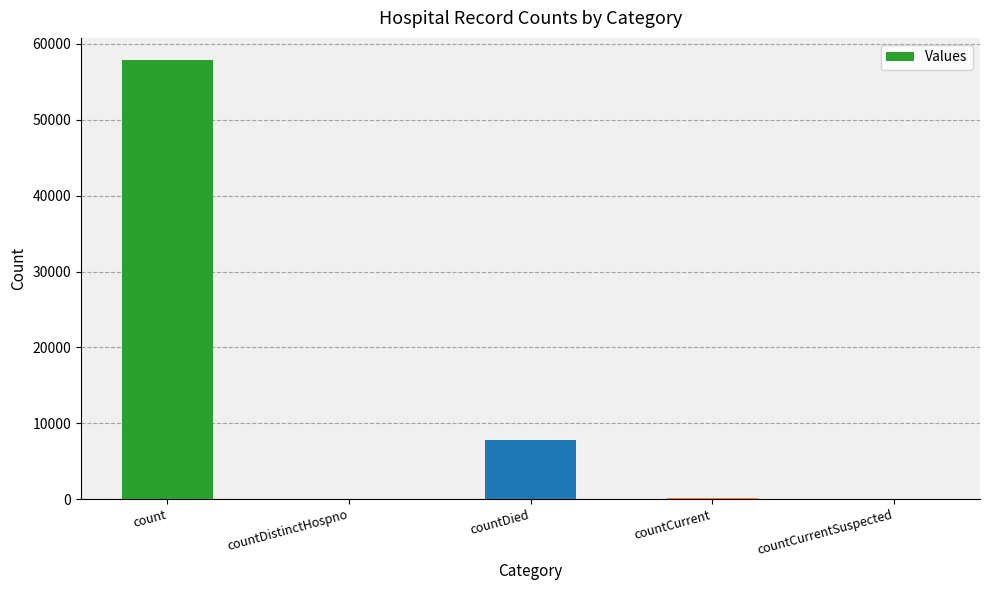

Which has a higher value, countDied or countCurrent?

countDied